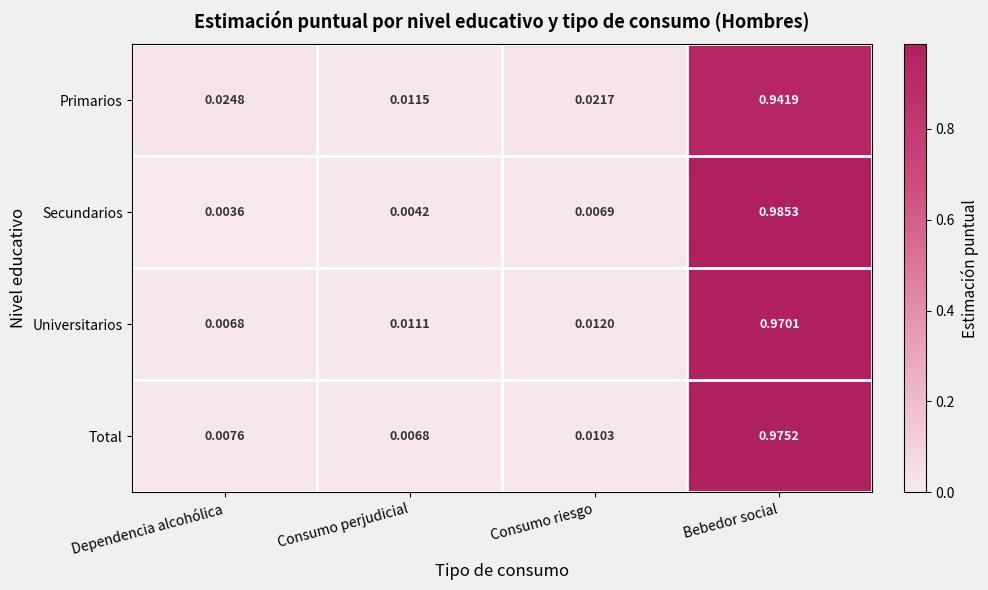

Where is Universitarios nearest to the value 0?

Dependencia alcohólica